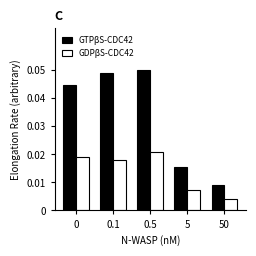

The GTPβS-CDC42 series shows 0.1 at 0.1. True or false?

False